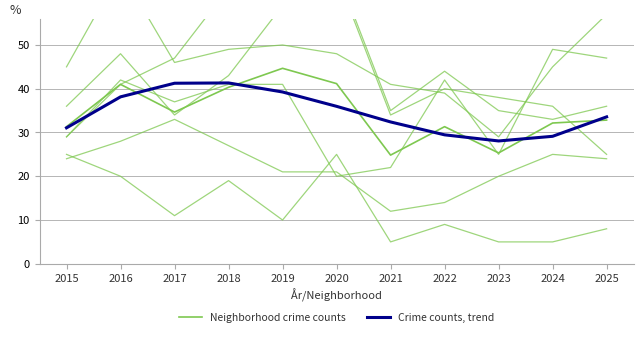

At which label is Neighborhood crime counts closest to 34?

2017